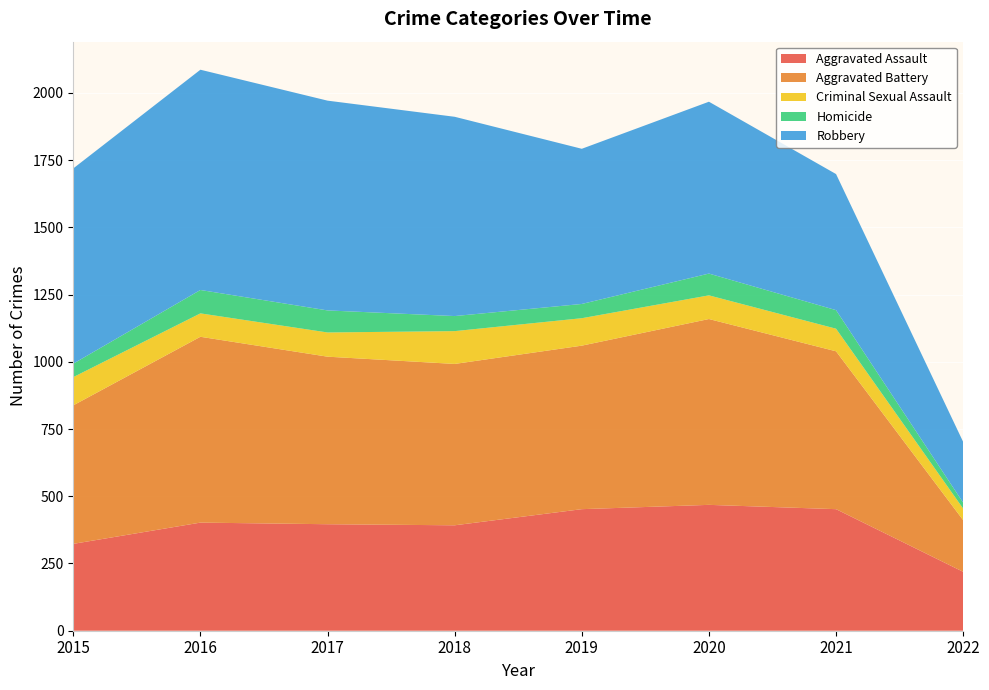

Reading left to right, list all the values displayed in this chart.

Aggravated Assault: 323	402	396	392	452	468	452	219
Aggravated Battery: 515	691	623	600	608	691	587	192
Criminal Sexual Assault: 105	87	90	122	102	88	84	43
Homicide: 50	87	82	56	53	81	69	22
Robbery: 726	819	780	741	577	639	506	226